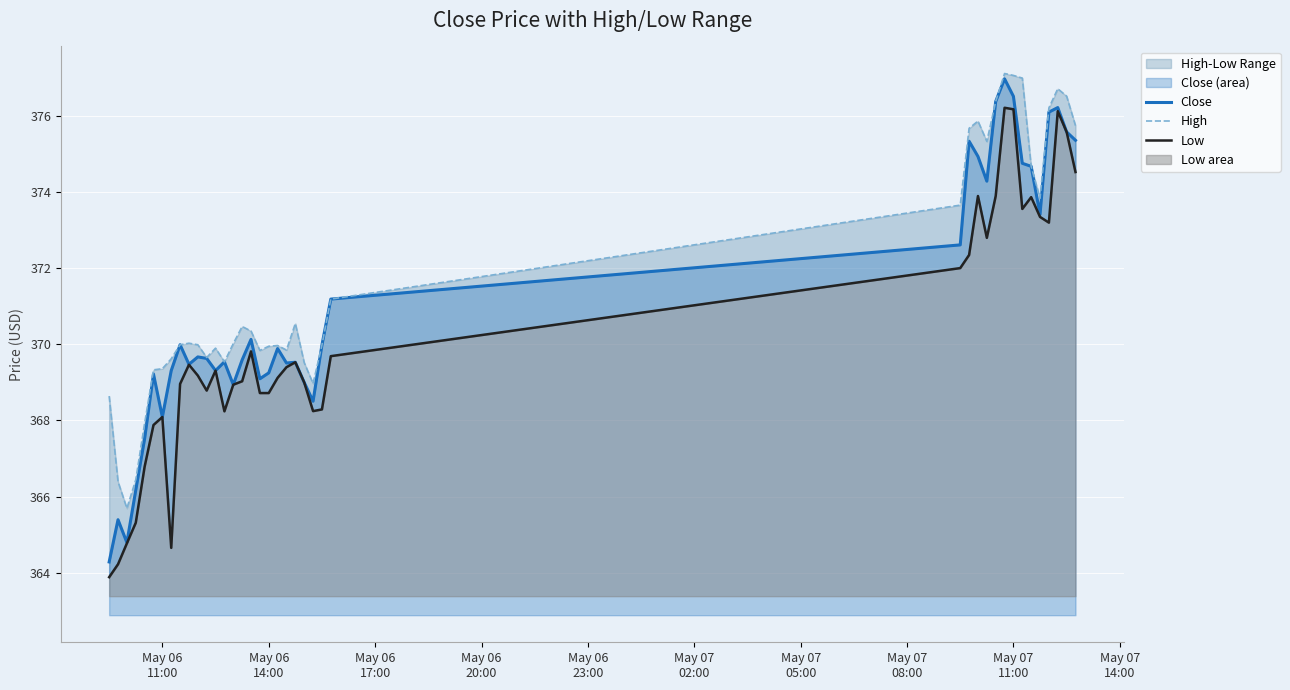

What is the highest value of the Close series?

377.0